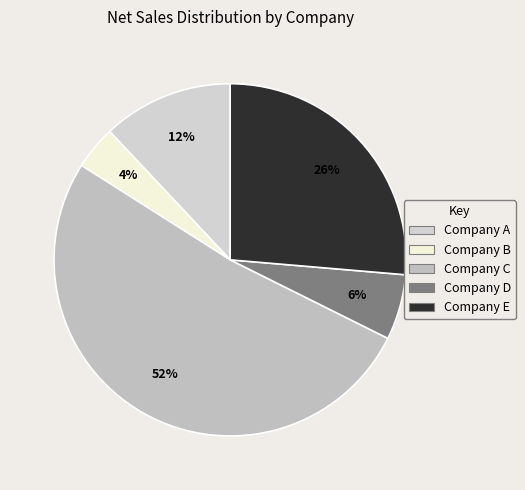

To the nearest percent, what is the difference between the Company D and Company E slice percentages?

20%